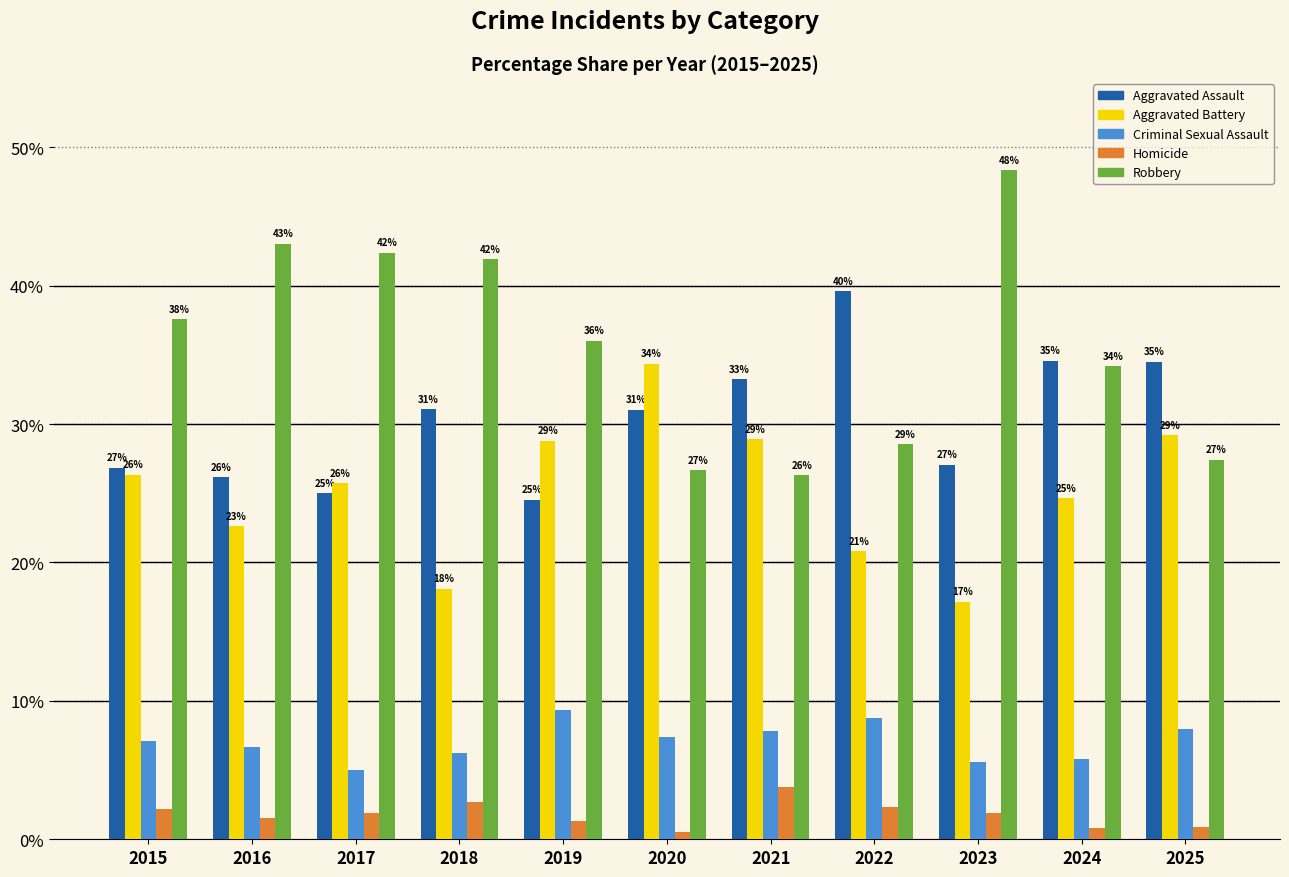

What is the difference between the Aggravated Assault values at 2015 and 2023?

0.2